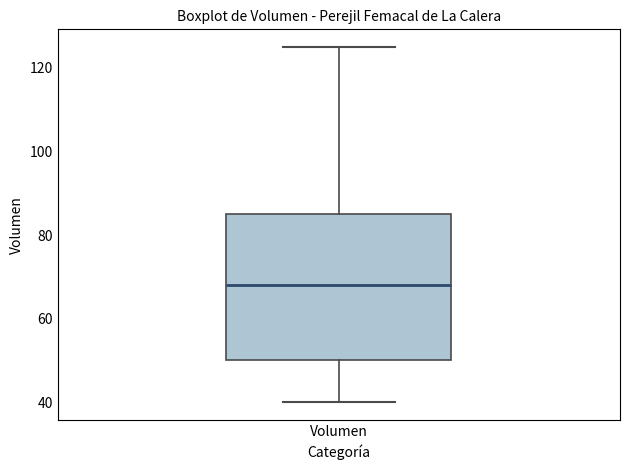

Read this box plot against the y-axis: the position of the median line, the range covered by the box, and the ends of both whiskers. The values are not printed on the chart, so give them approximately, as read against the axis.

median 68, box 50 to 86, whiskers 40 to 126